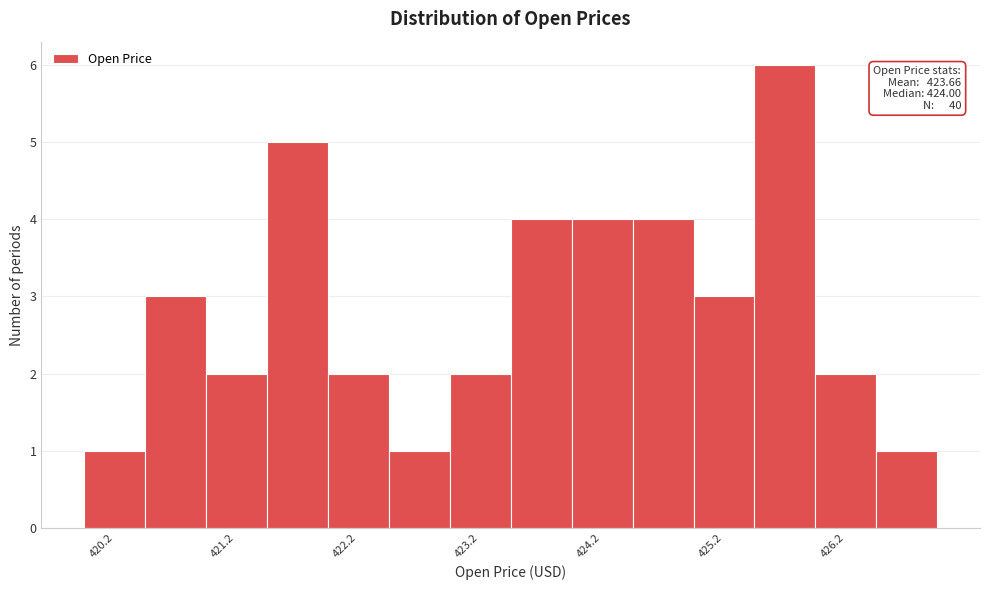

Over which range of the x-axis is the bar tallest?

425.5 to 426.0